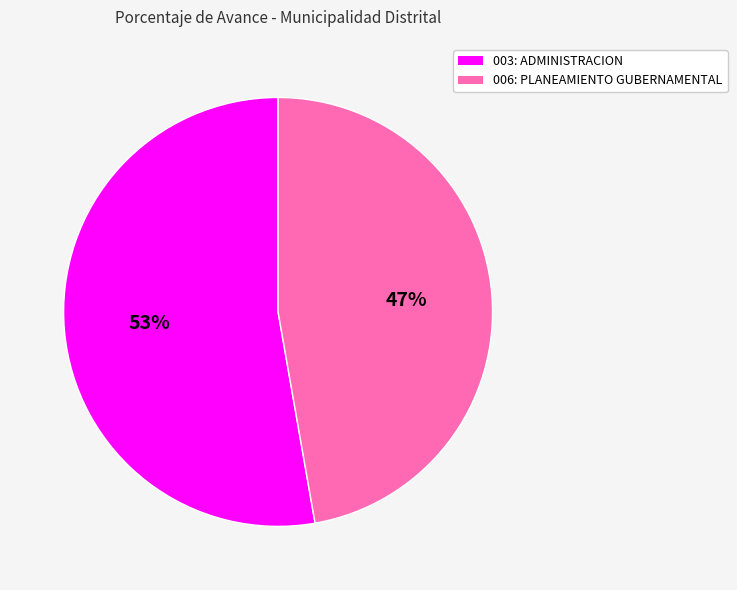

To the nearest percent, what percentage of the pie is 006: PLANEAMIENTO GUBERNAMENTAL?

47%